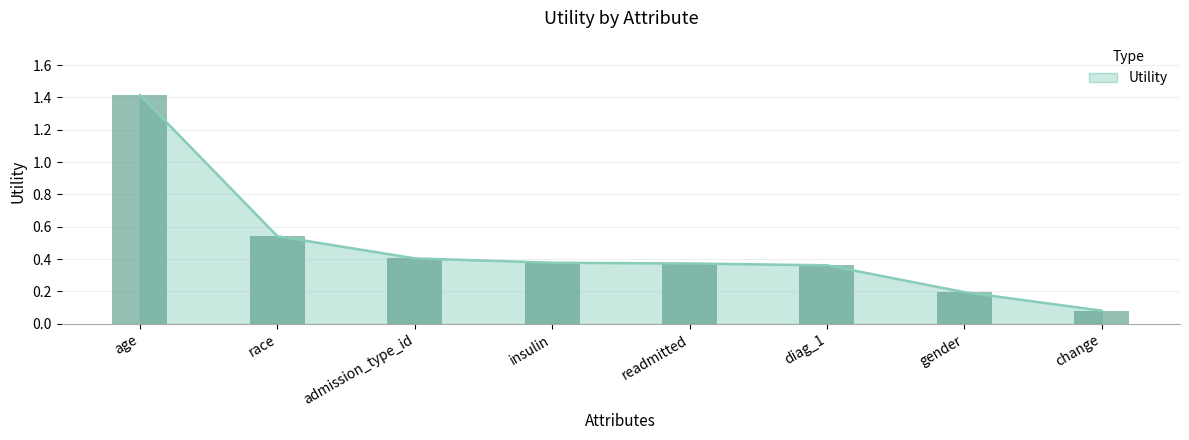

Which label corresponds to the smallest value in the chart?

change